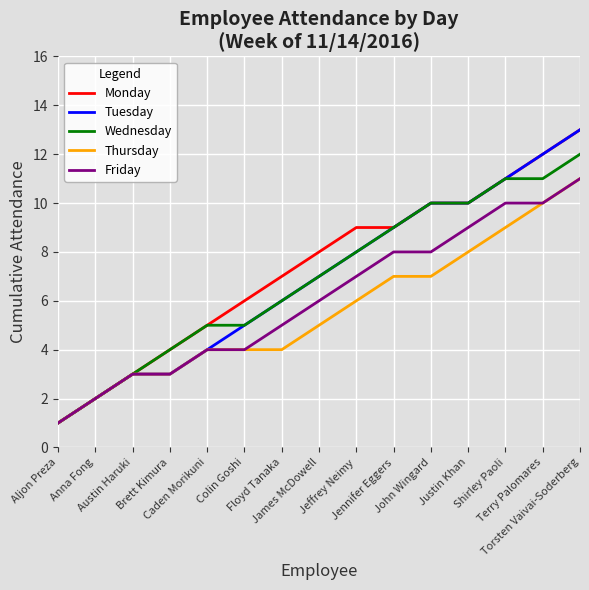

What is the maximum value shown in the chart?

13